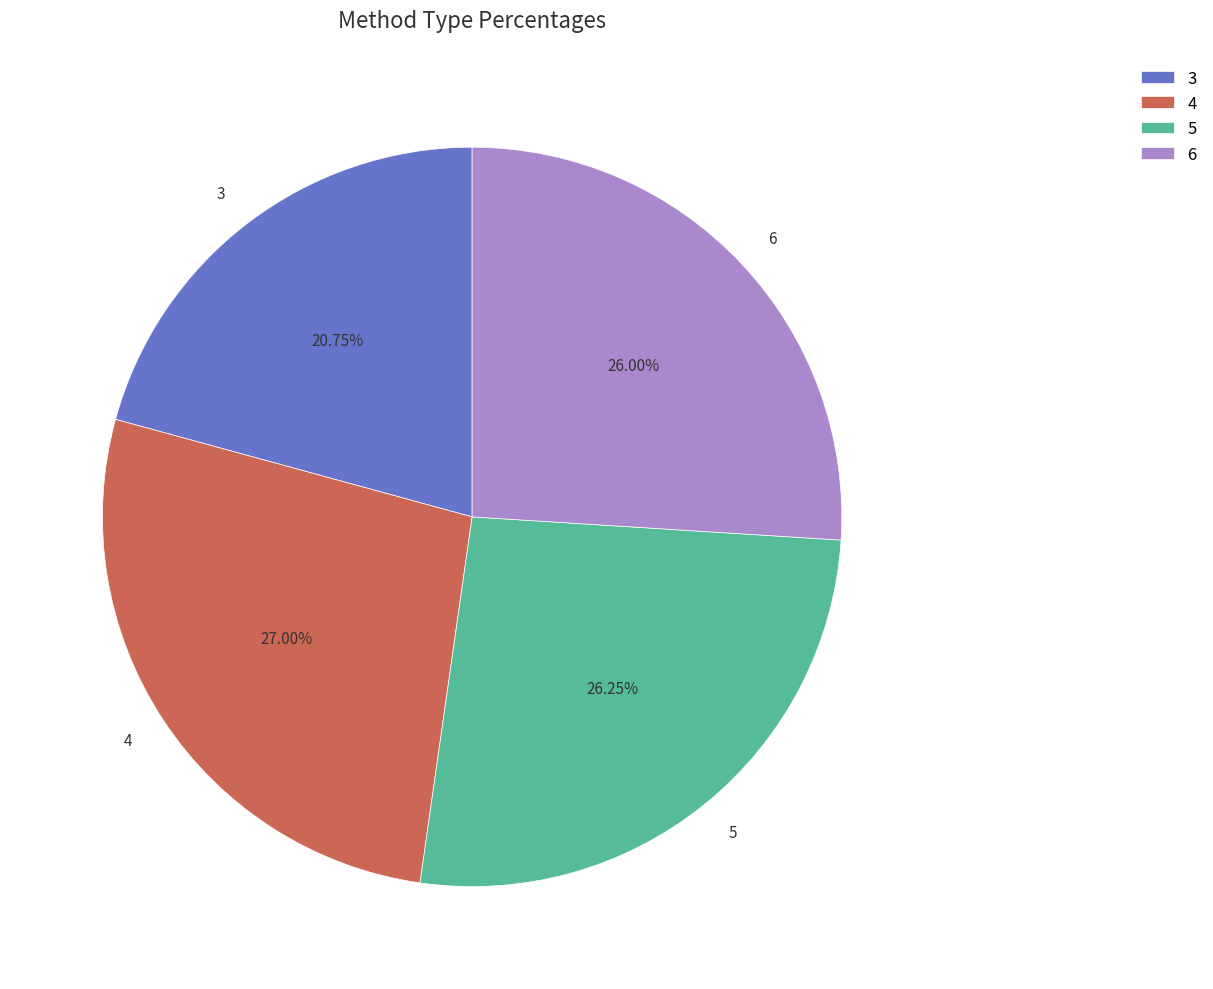

Does 6 account for over 50% of the chart?

No